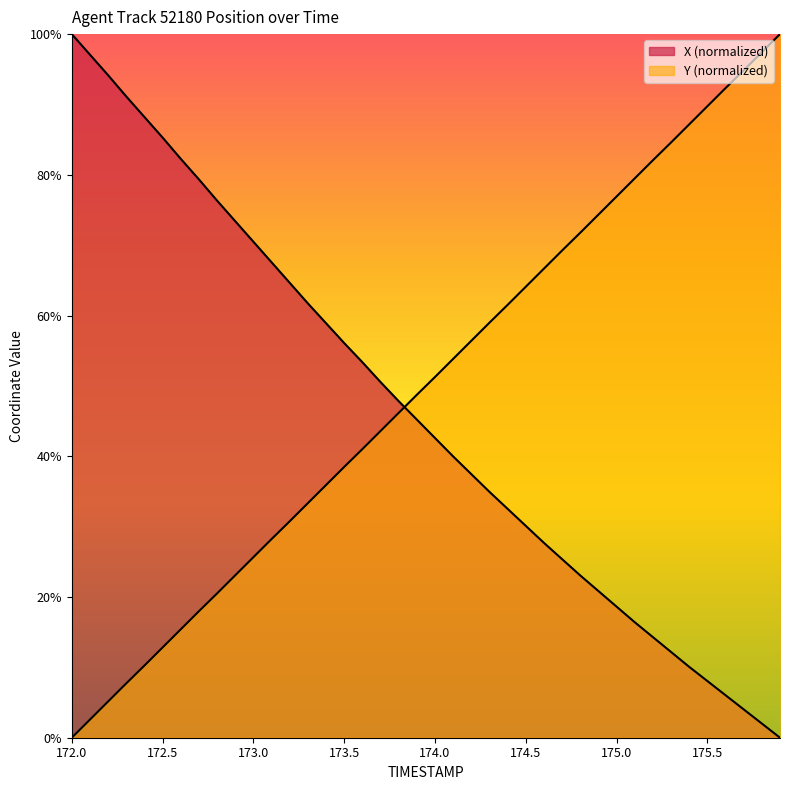

What is the label of the 32nd point from the right?

172.8